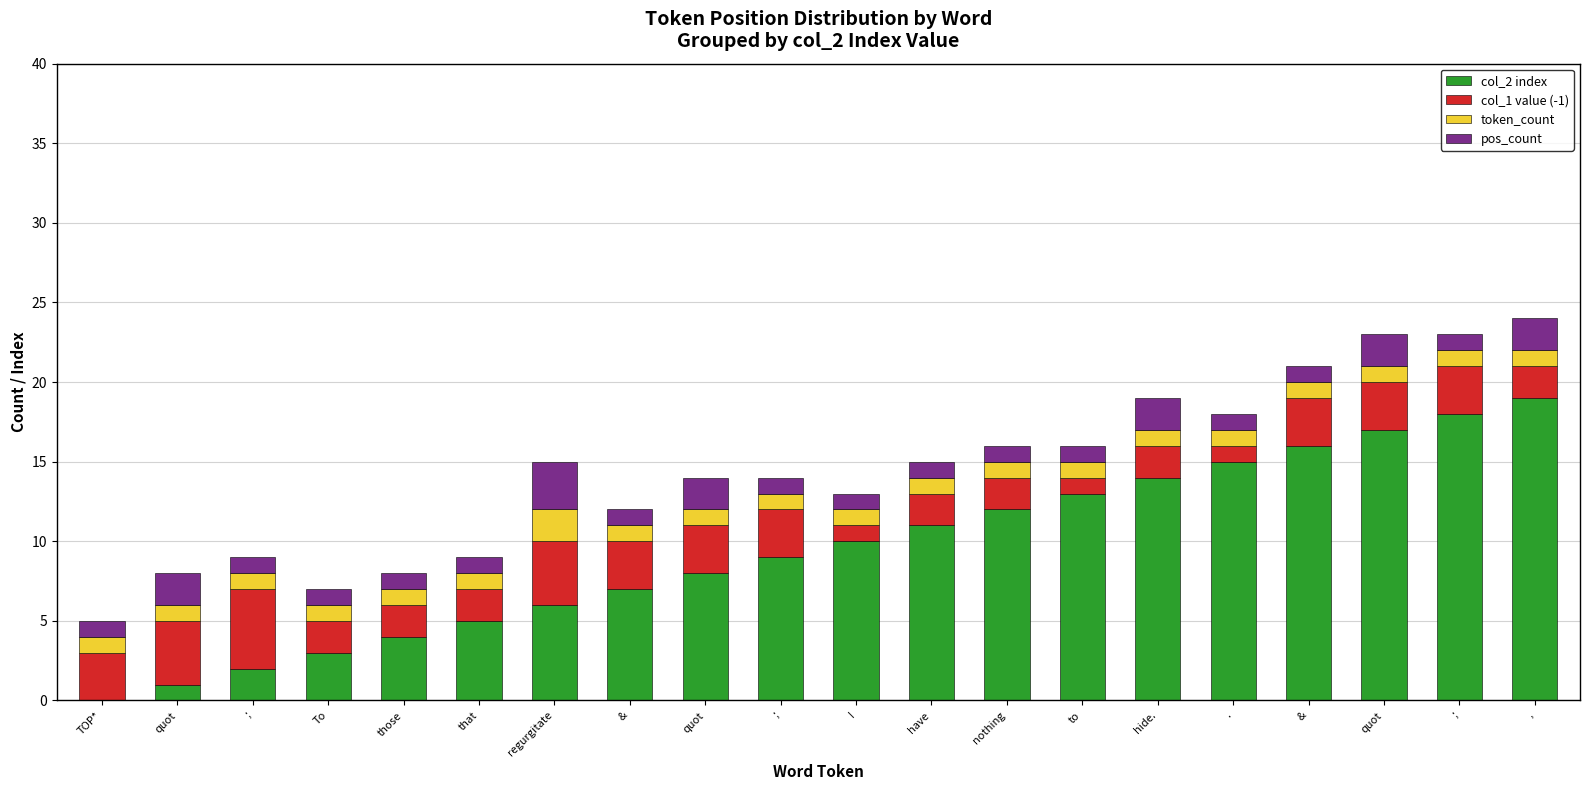

List the series in order of their peak value, highest first.

col_2 index, col_1 value (-1), pos_count, token_count